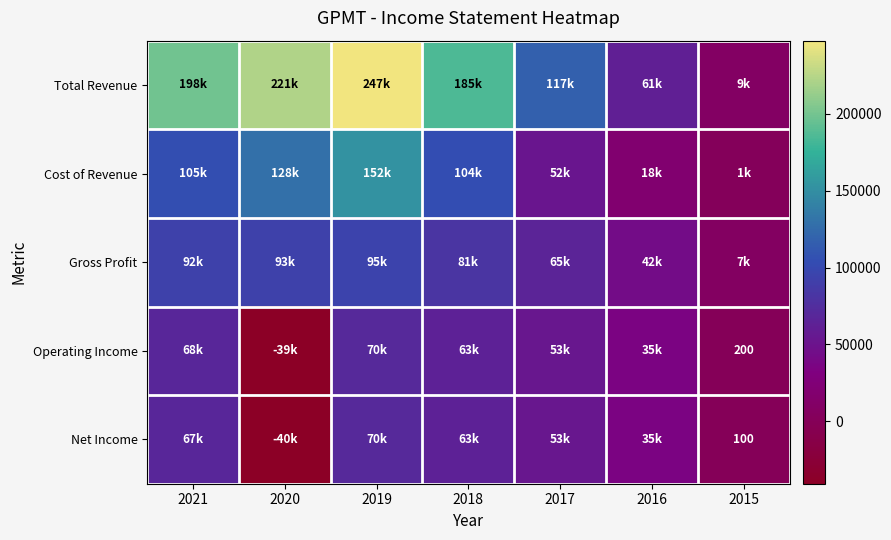

Rank the categories by Gross Profit value from lowest to highest.

2015, 2016, 2017, 2018, 2021, 2020, 2019